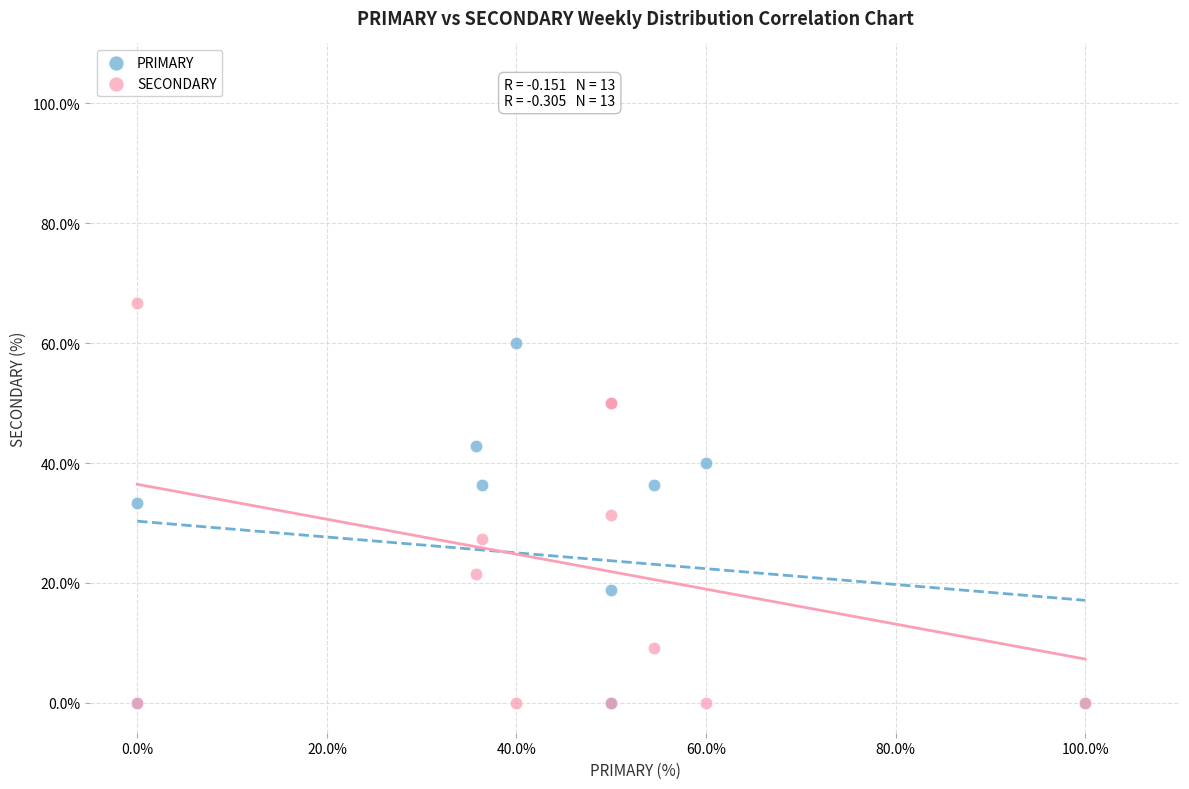

In the PRIMARY series, what Y value is closest to 30?

33.3